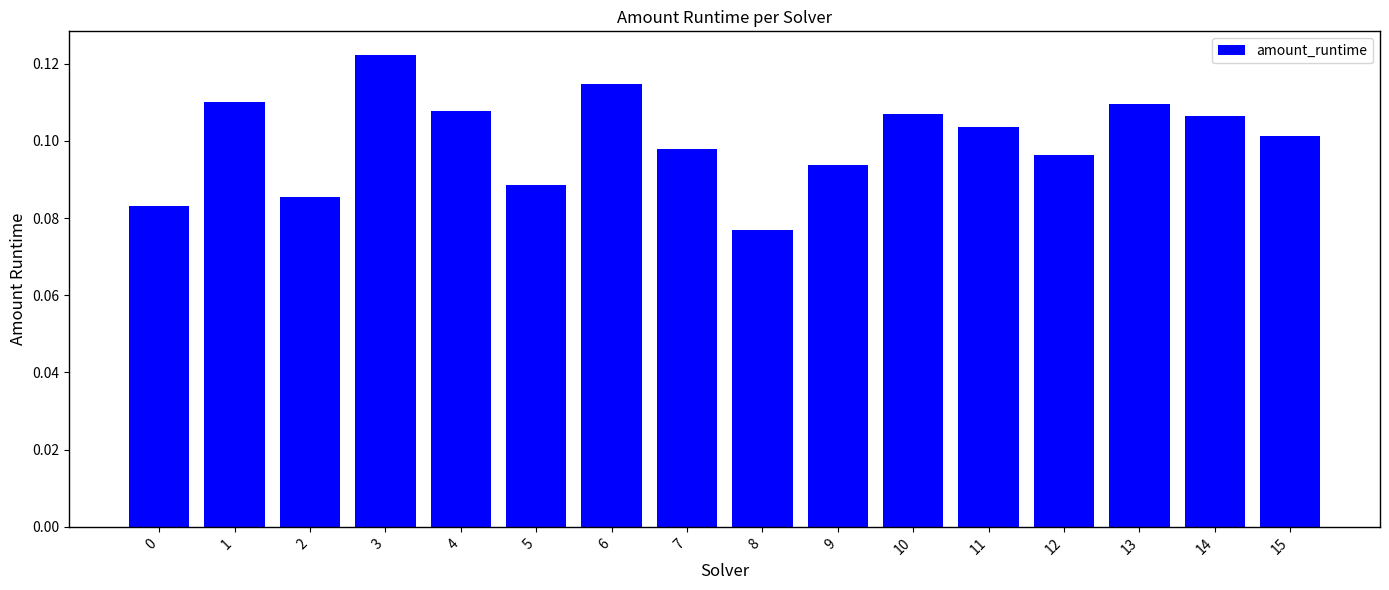

The value at 7 is 0.2. True or false?

False